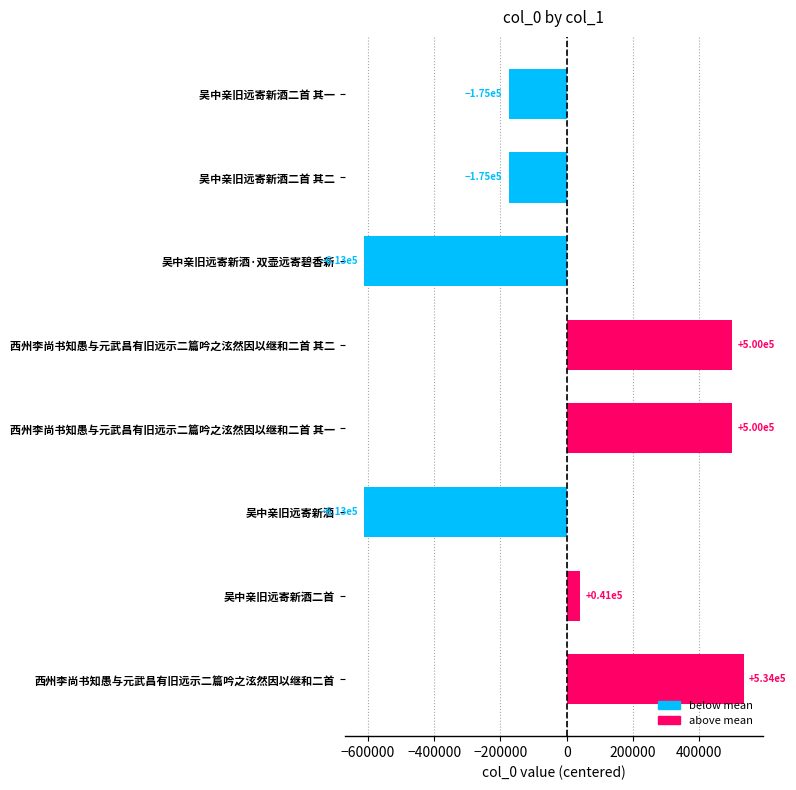

What is the sum of the values at 吴中亲旧远寄新酒 and 吴中亲旧远寄新酒·双壶远寄碧香新?

-1225021